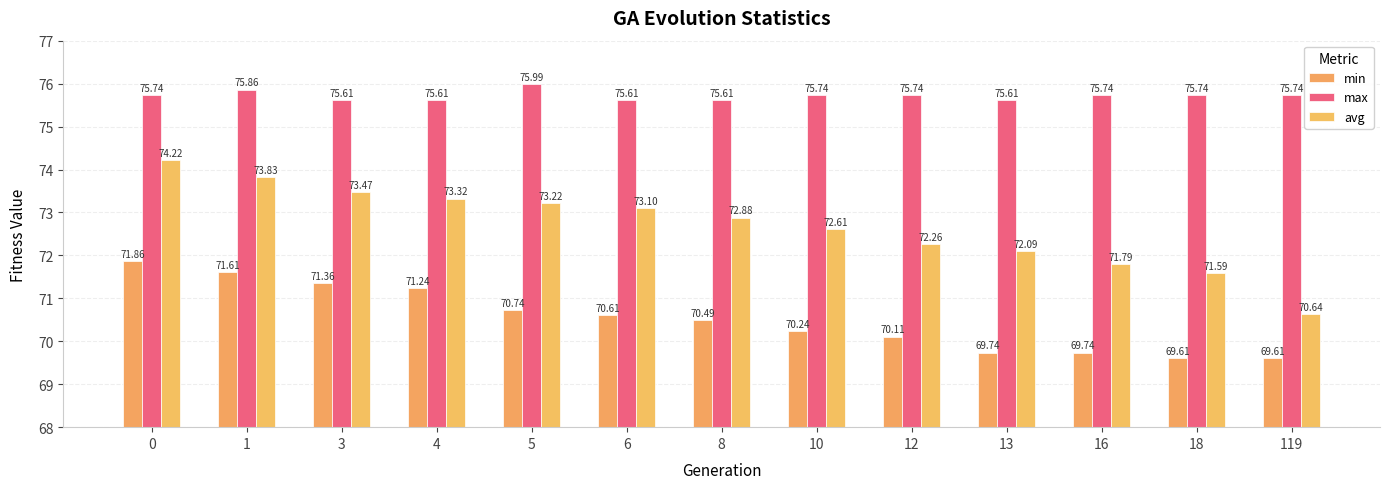

Which series changed the most between 10 and 18?

avg